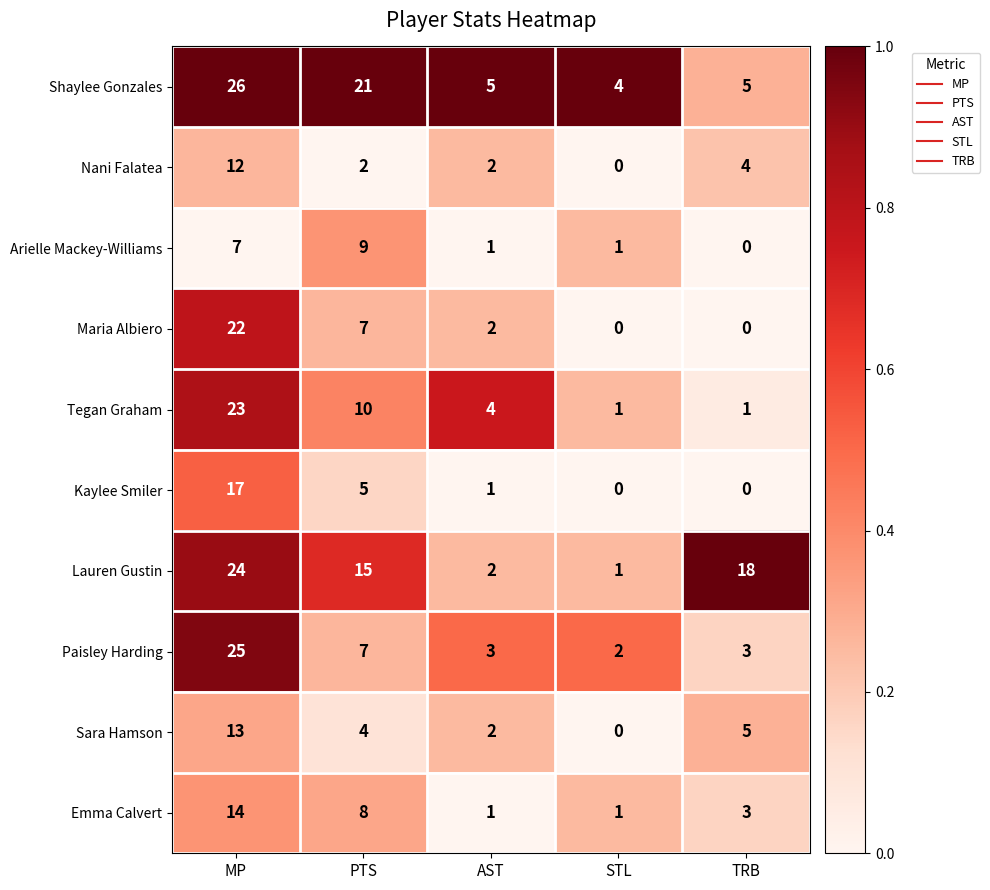

At MP, list the series in order from largest to smallest.

Shaylee Gonzales, Paisley Harding, Lauren Gustin, Tegan Graham, Maria Albiero, Kaylee Smiler, Emma Calvert, Sara Hamson, Nani Falatea, Arielle Mackey-Williams